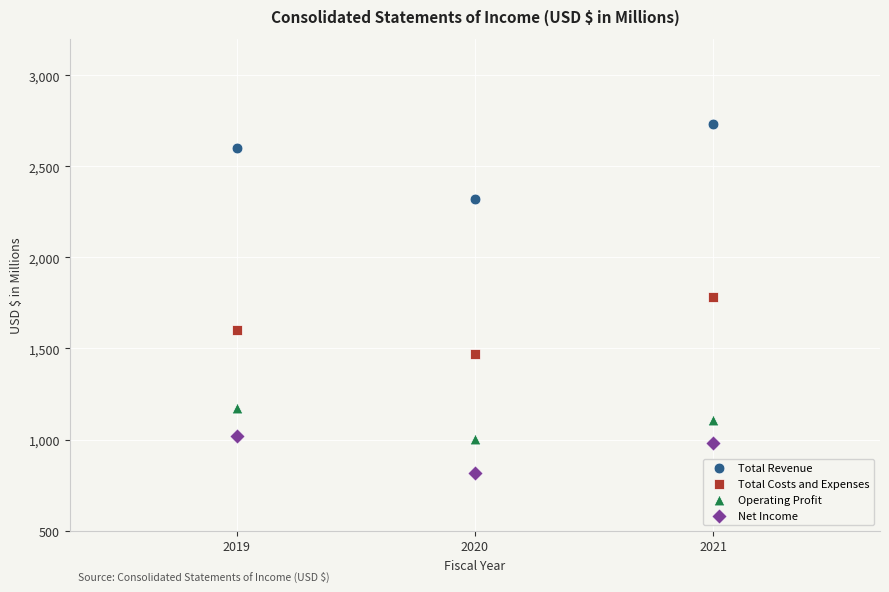

Which series reaches the minimum Y coordinate?

Net Income